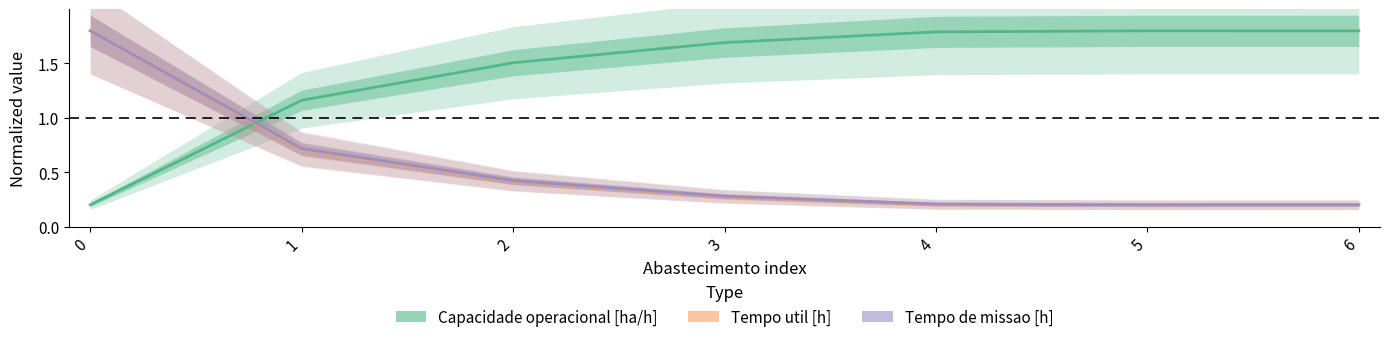

Reading left to right, list all the values displayed in this chart.

Capacidade operacional [ha/h]: 0.2	1.2	1.5	1.7	1.8	1.8	1.8
Tempo util [h]: 1.8	0.7	0.4	0.3	0.2	0.2	0.2
Tempo de missao [h]: 1.8	0.7	0.4	0.3	0.2	0.2	0.2